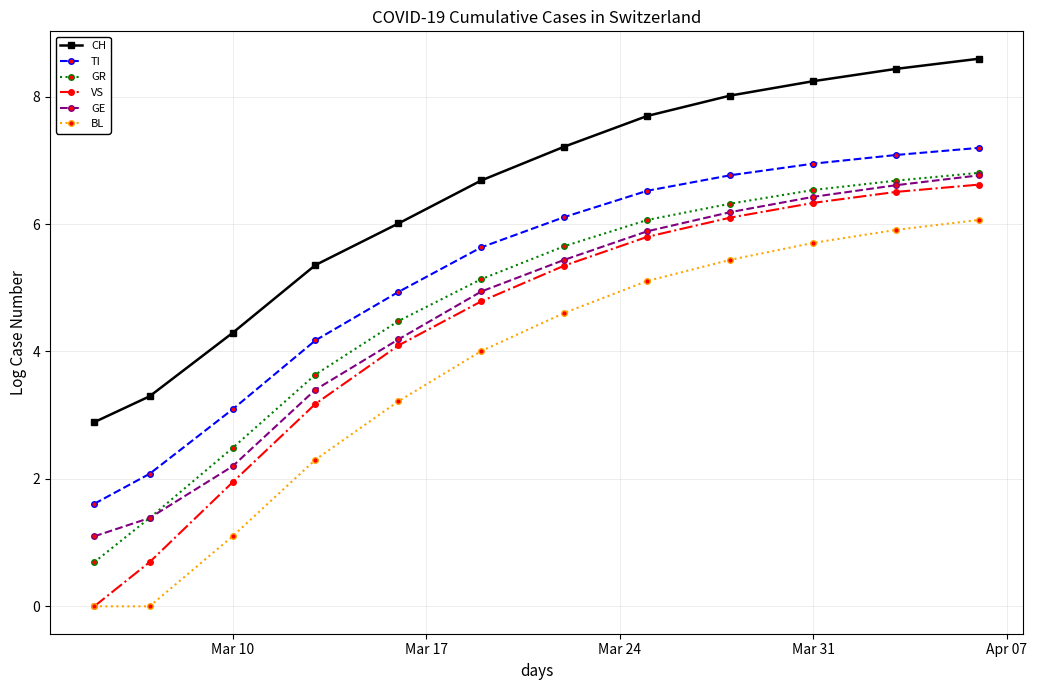

True or false: GR and GE cross at least once.

False